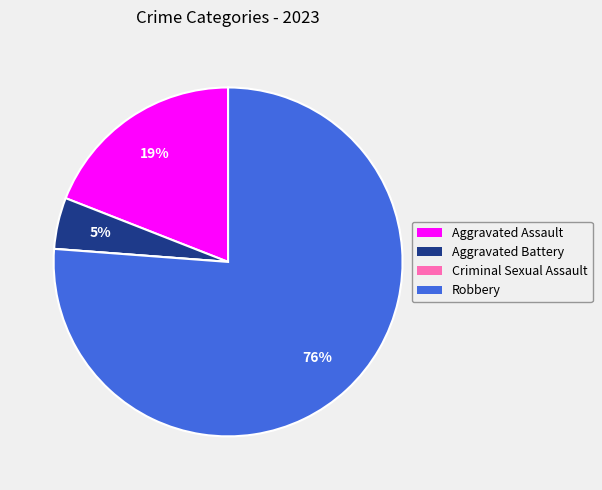

Is it true that Aggravated Assault is 26% of the pie?

False